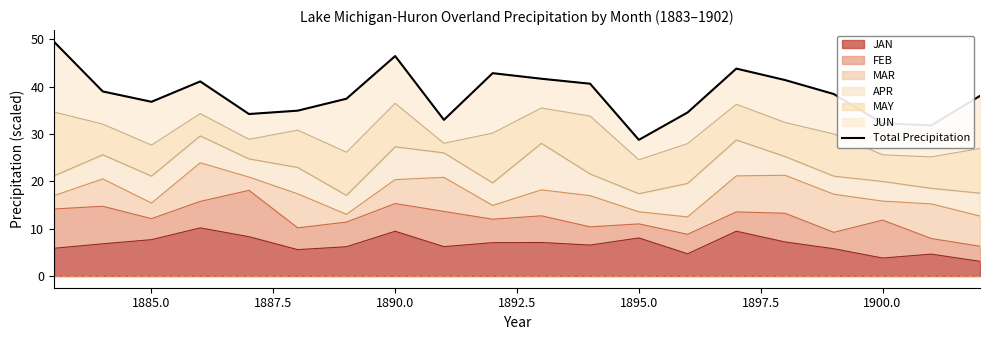

What is the average value?

38.4